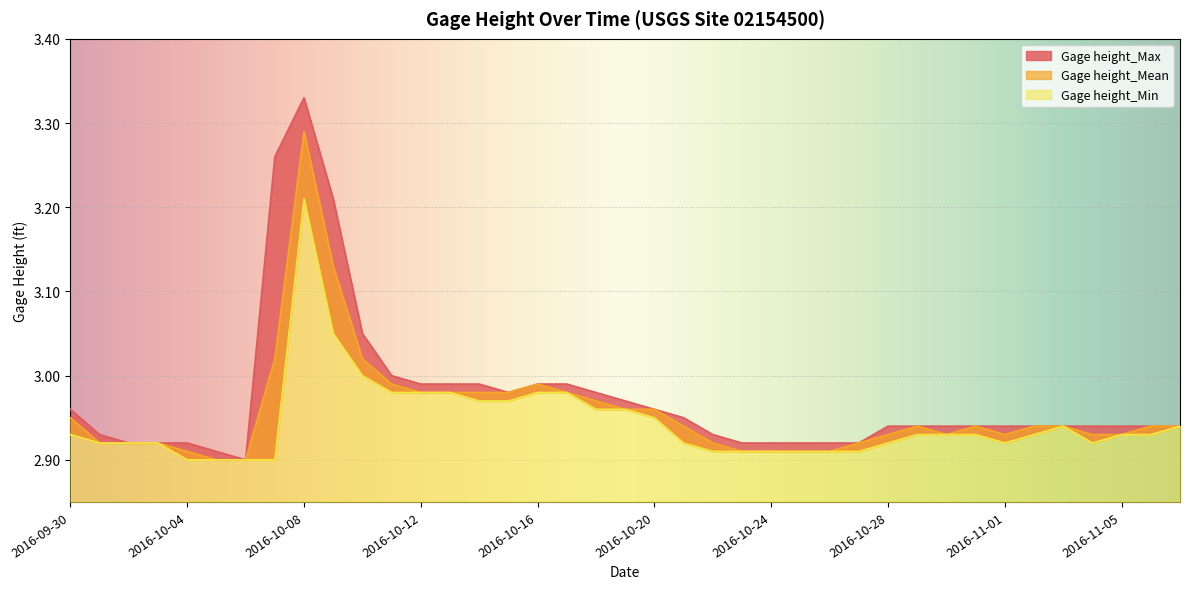

What is the value of the Gage height_Mean point at the 31st from the left?

2.9